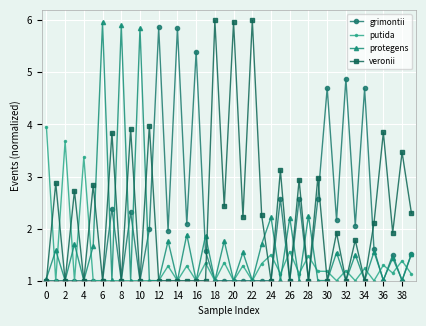

What is the maximum value shown in the chart?

6.0